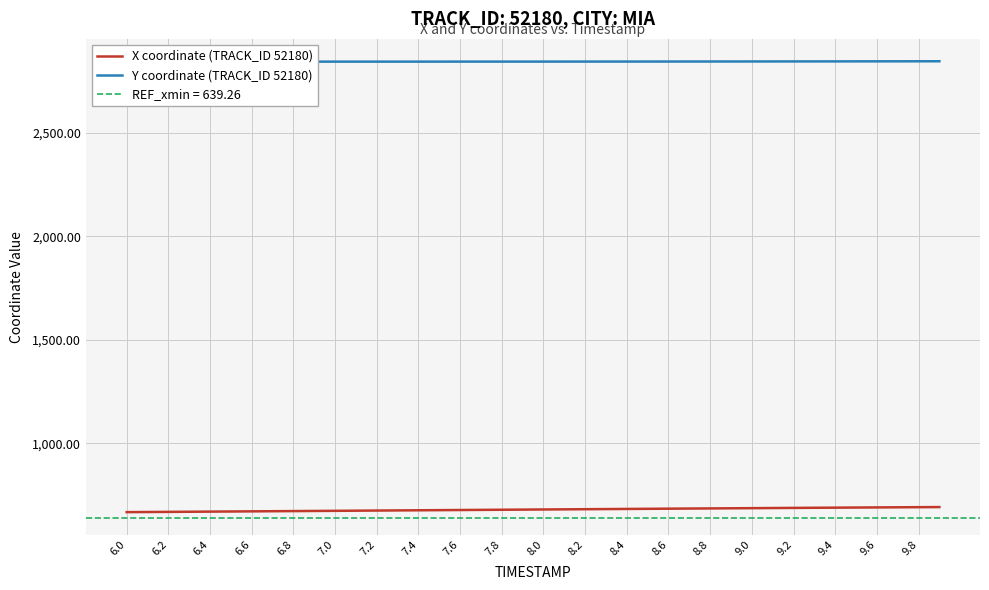

Is it true that X coordinate (TRACK_ID 52180) equals 322.6 at 7.6?

False